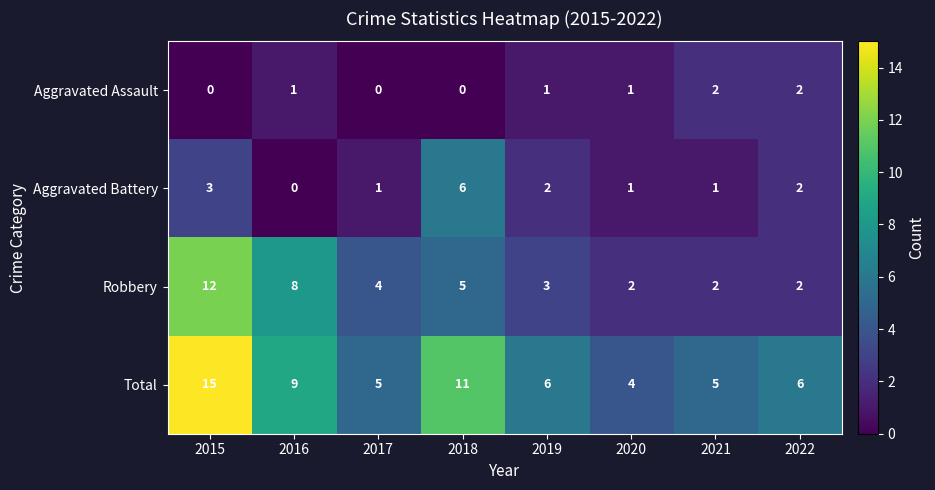

Which series has the largest range (max minus min)?

Total